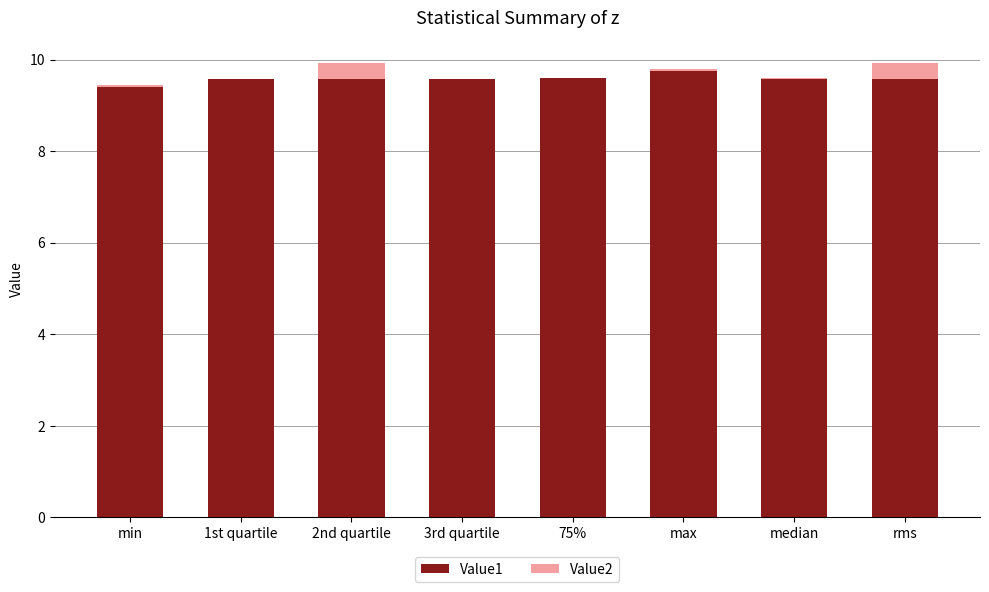

Does the chart contain stacked bars?

Yes